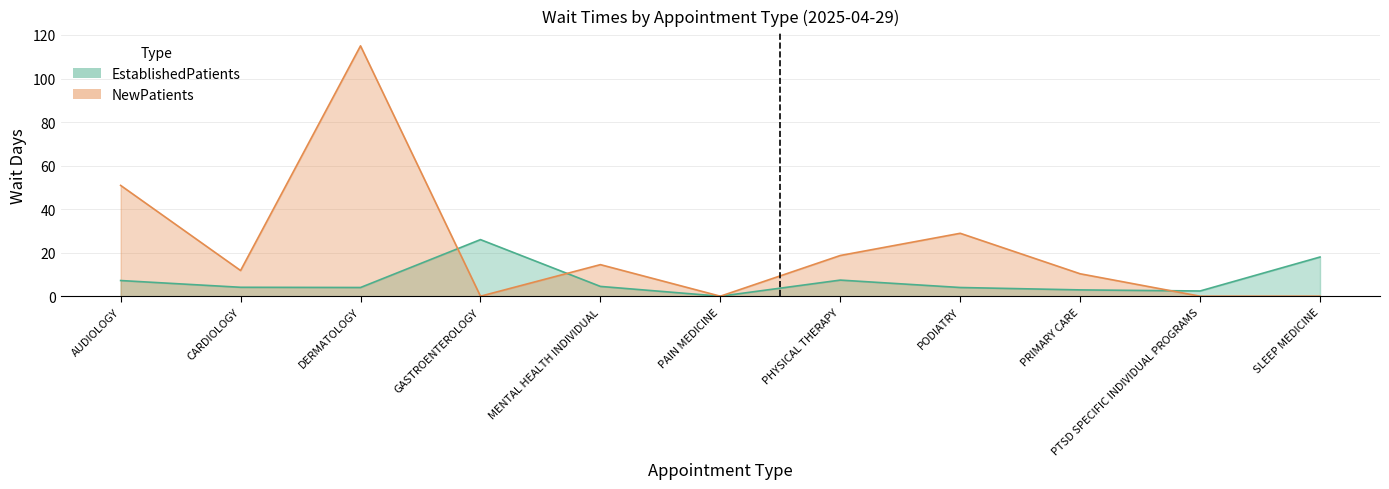

What is the value of the EstablishedPatients point at the 10th from the left?

2.4